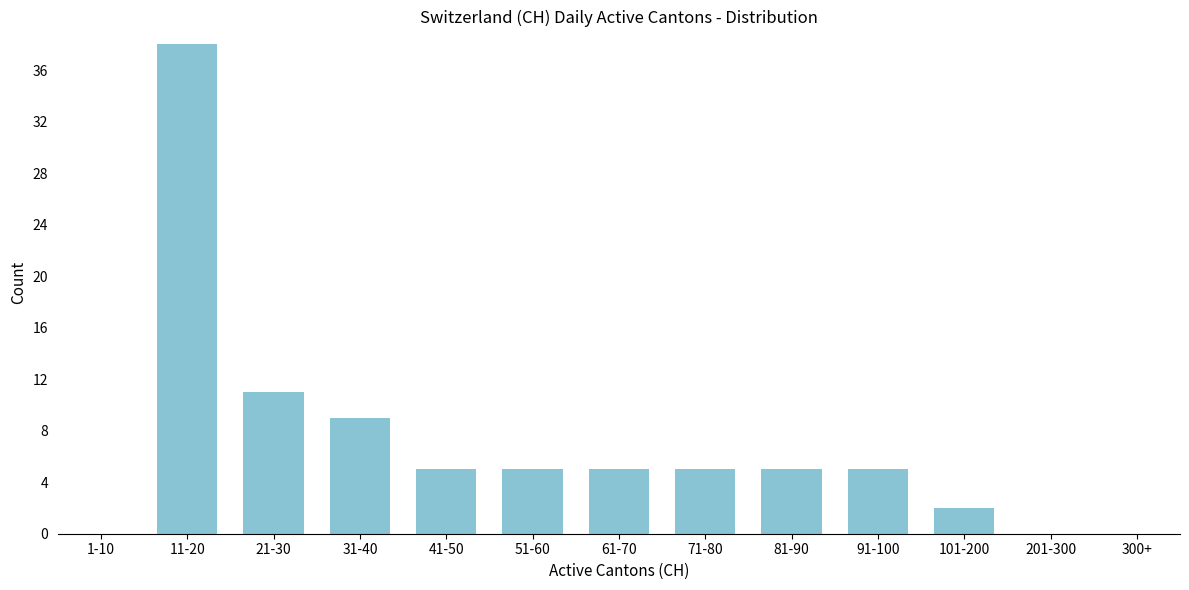

Reading left to right, what are all the values shown in this chart?

1-10=0	11-20=38	21-30=11	31-40=9	41-50=5	51-60=5	61-70=5	71-80=5	81-90=5	91-100=5	101-200=2	201-300=0	300+=0